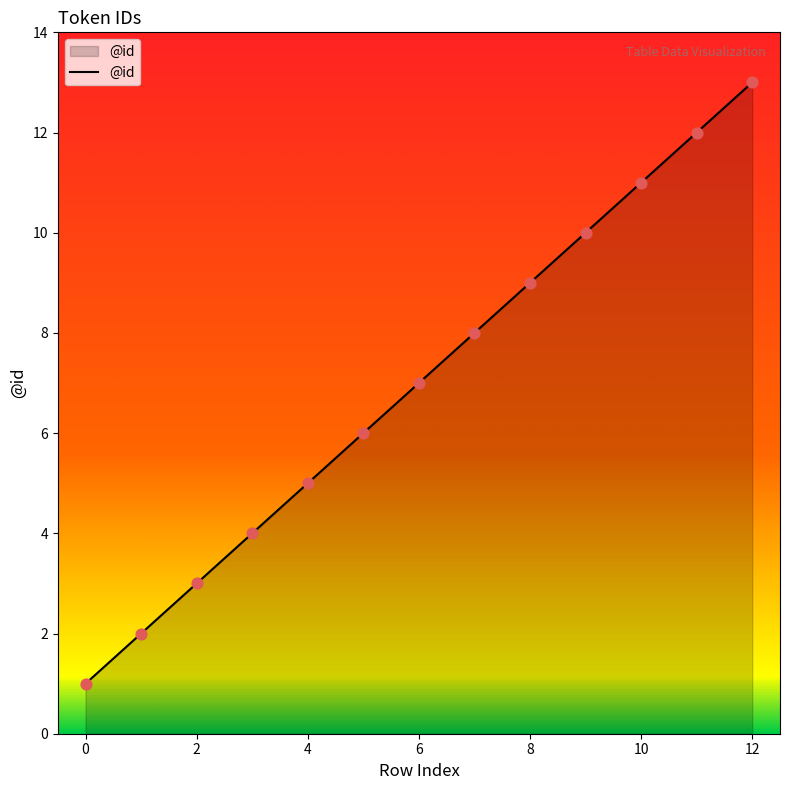

What is the maximum value shown in the chart?

13